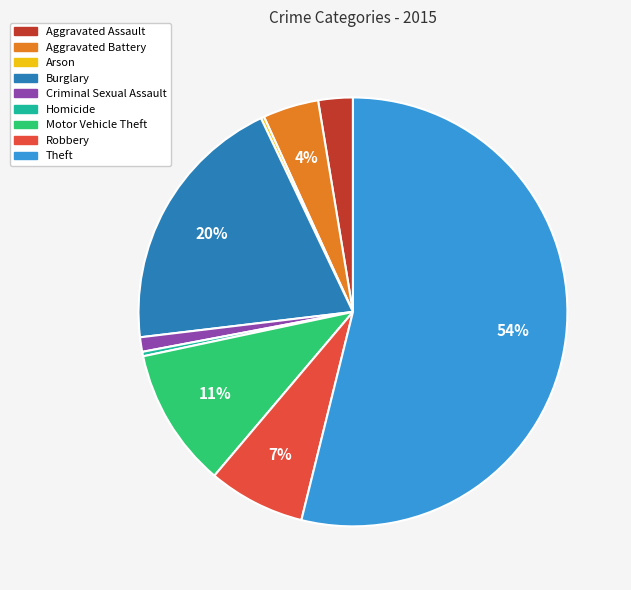

Is the sum of Theft and Aggravated Battery greater than half?

Yes